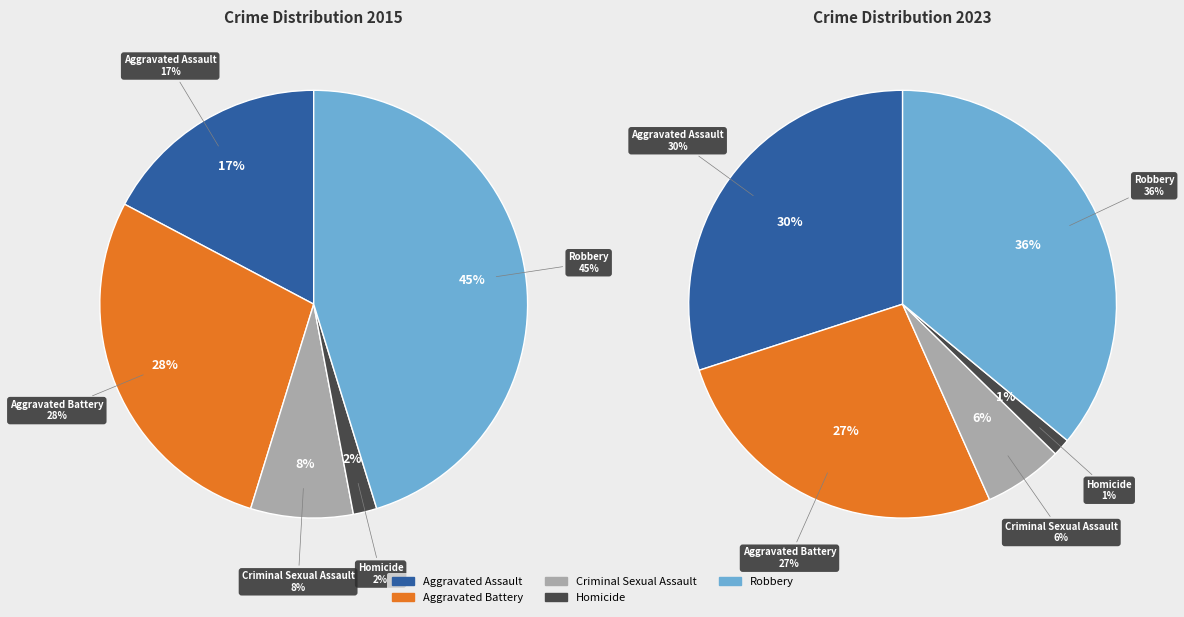

Rank the categories by value from lowest to highest.

Homicide, Criminal Sexual Assault, Aggravated Assault, Aggravated Battery, Robbery